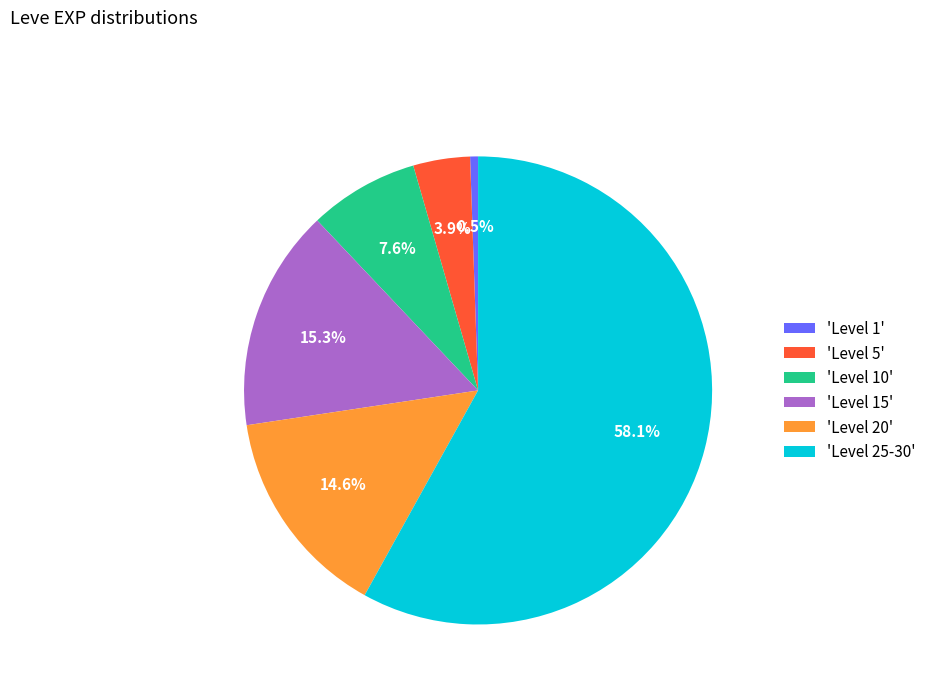

Rank the categories by value from highest to lowest.

'Level 25-30', 'Level 15', 'Level 20', 'Level 10', 'Level 5', 'Level 1'